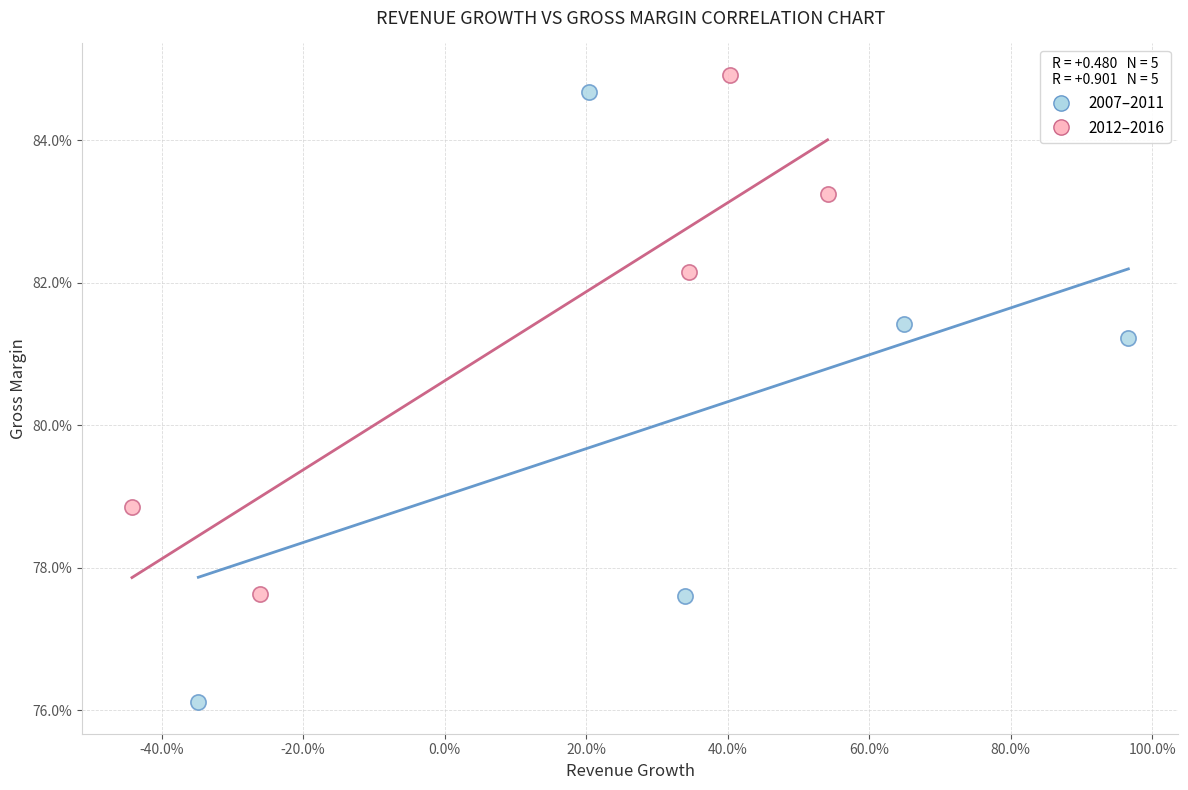

Which series has the largest Y range (max minus min)?

2007–2011